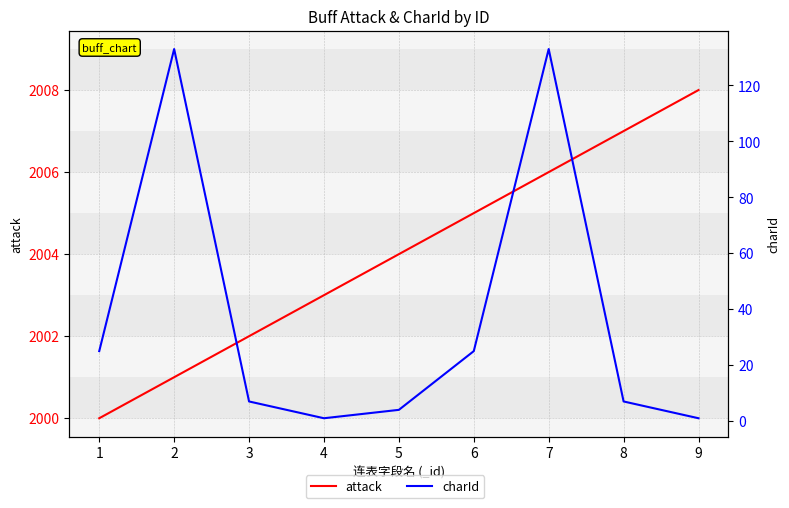

The attack series shows 2610 at 8. True or false?

False